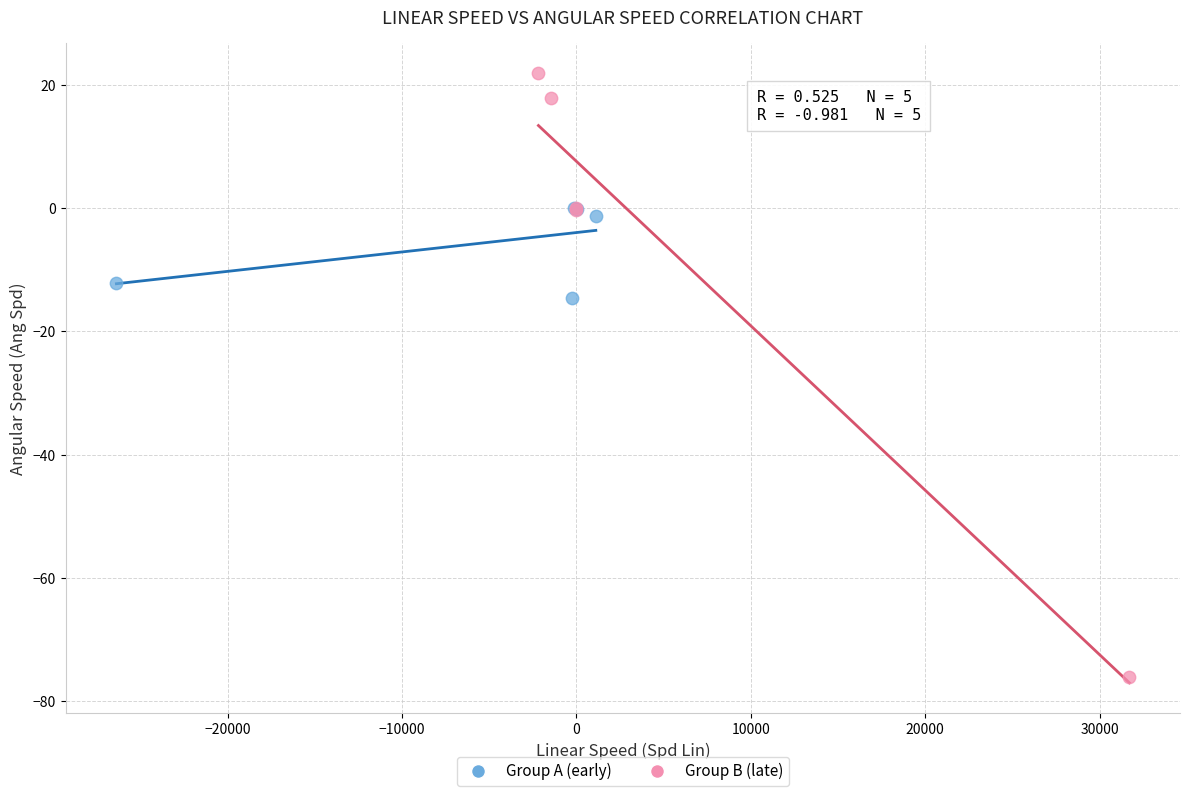

Which series has the widest spread of Y values?

Group B (late)